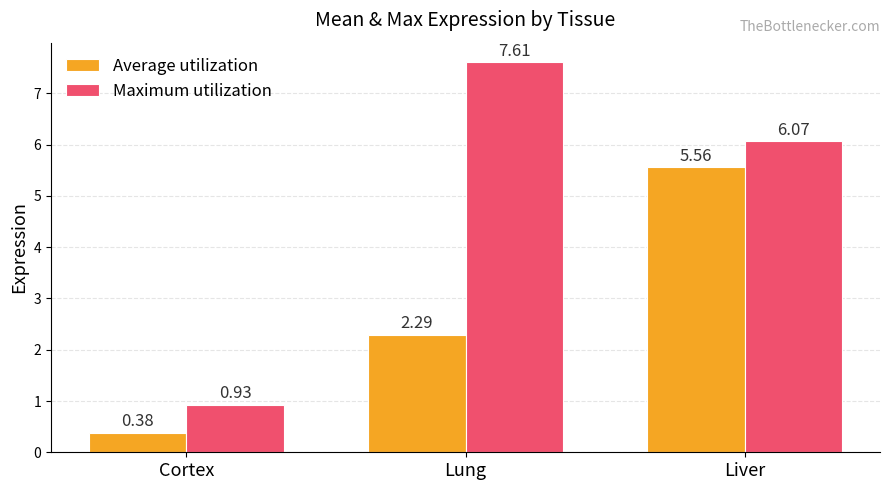

What are all the series names shown in the legend?

Average utilization, Maximum utilization